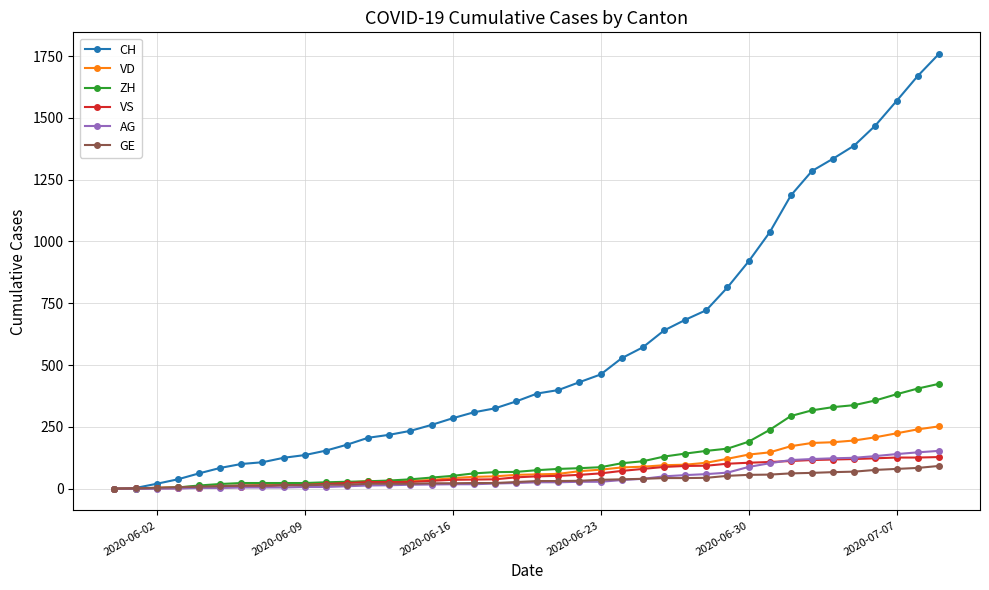

What is the maximum value shown in the chart?

1758